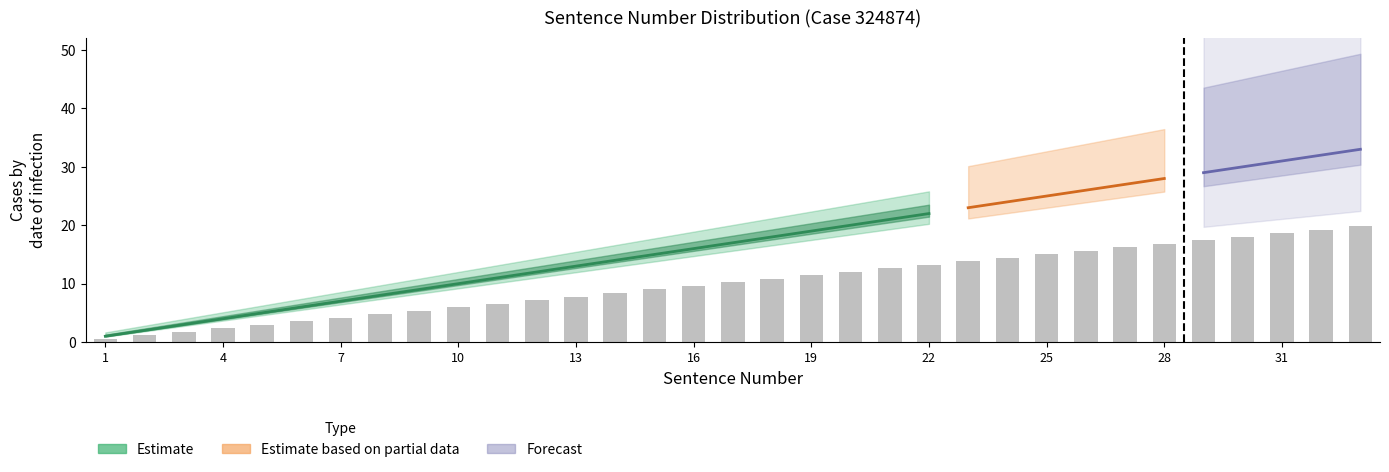

The Estimate_upper series shows 35 at 25. True or false?

False